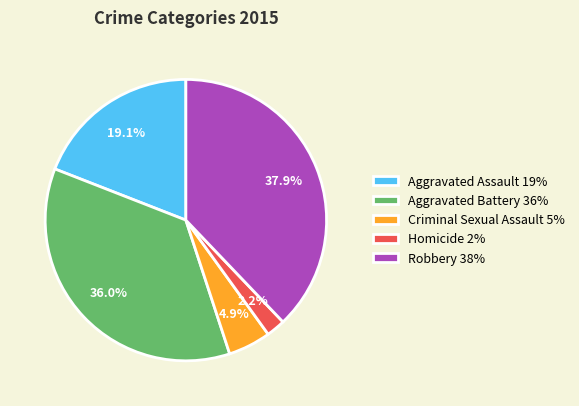

True or false: Aggravated Battery accounts for 30% of the total.

False